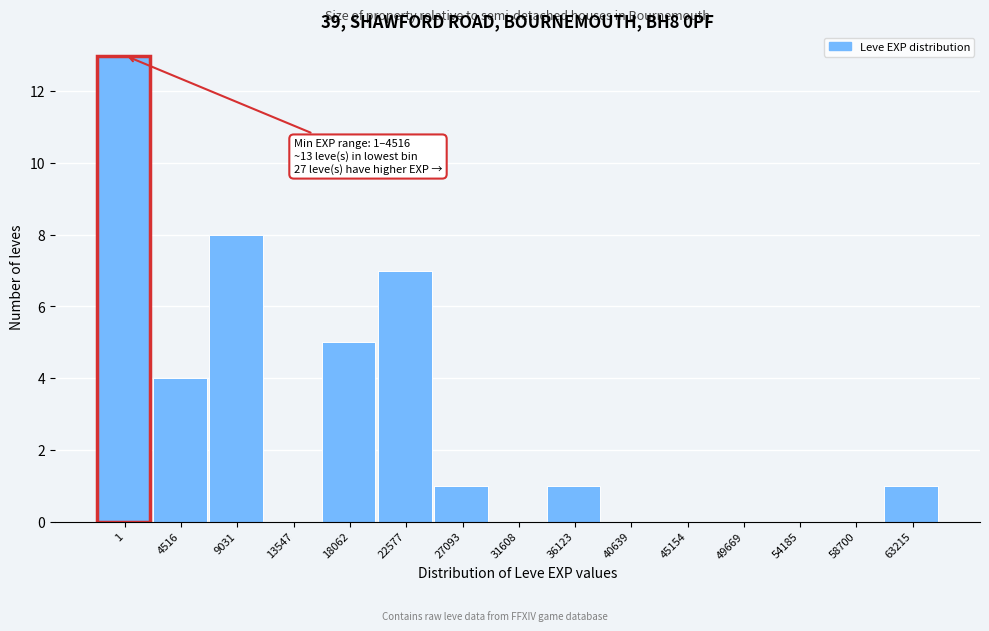

Reading right to left, what are all the values shown in this chart?

63215=1	58700=0	54185=0	49669=0	45154=0	40639=0	36123=1	31608=0	27093=1	22577=7	18062=5	13547=0	9031=8	4516=4	1=13